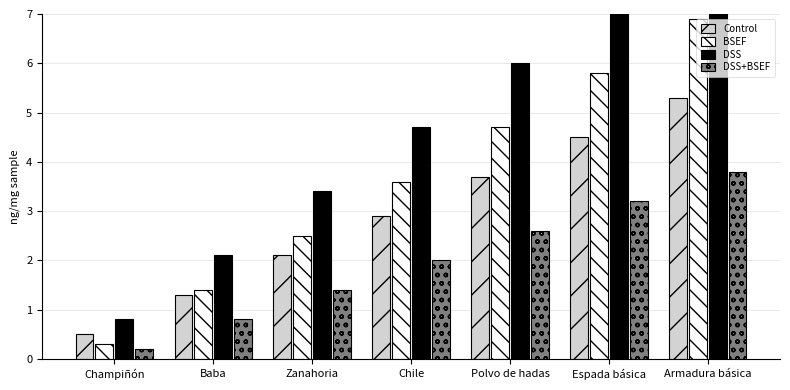

What is the average value of the BSEF series?

3.6